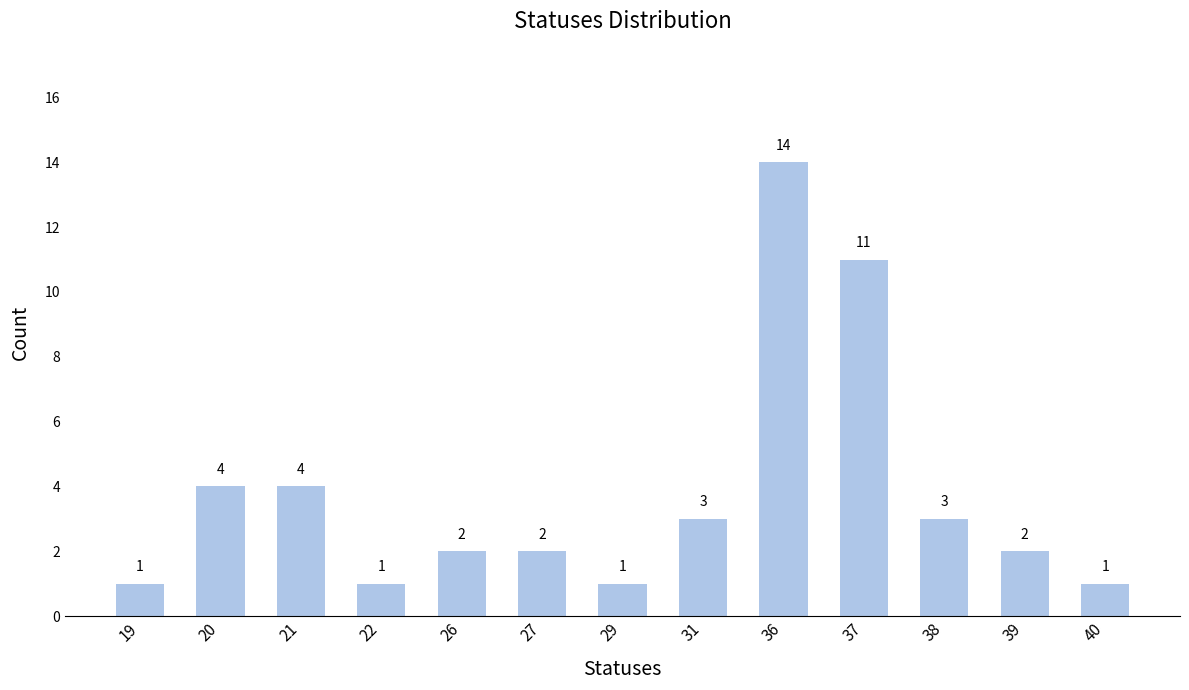

What is the sum of the values at 26 and 29?

3